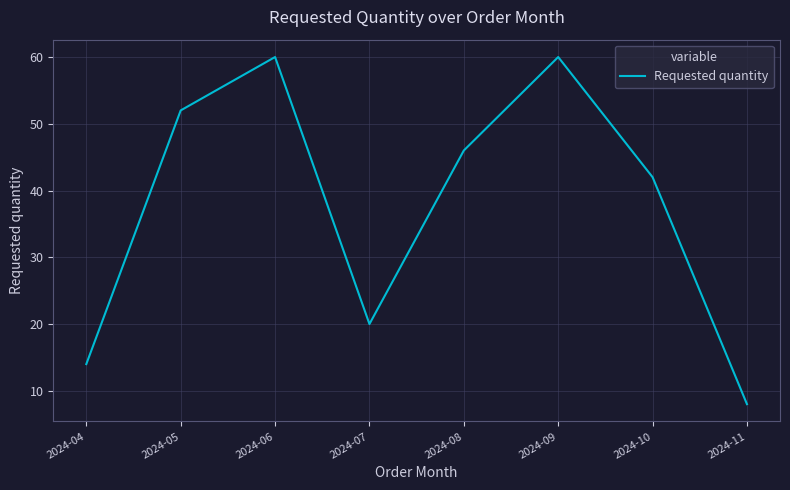

What is the approximate value at 2024-05?

52